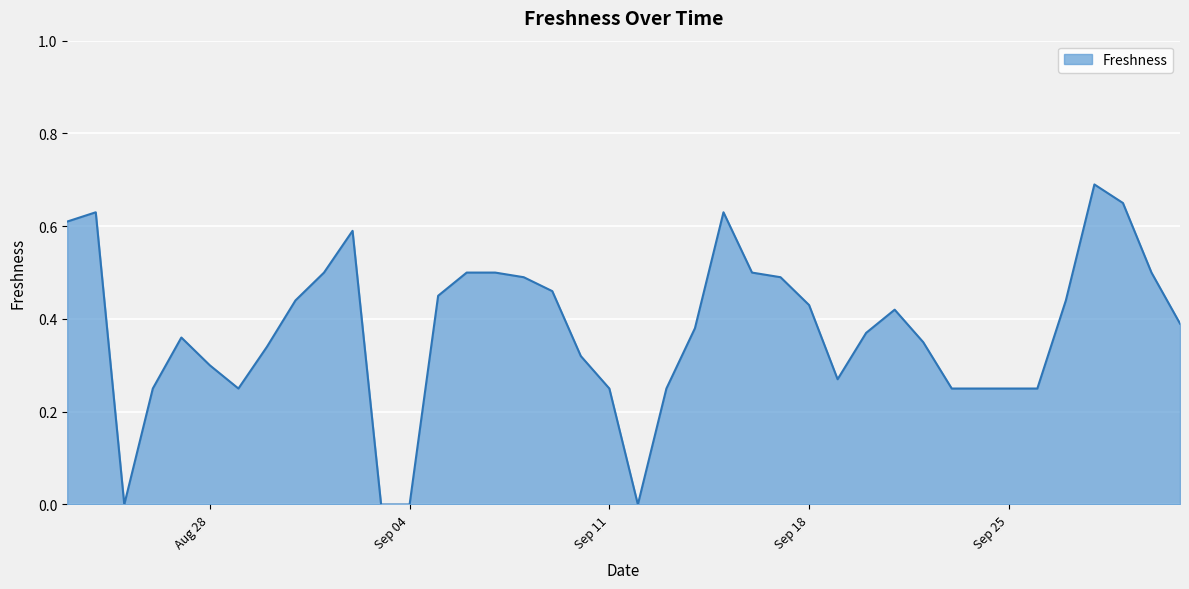

The value at Sep 25 is 0.4. True or false?

False